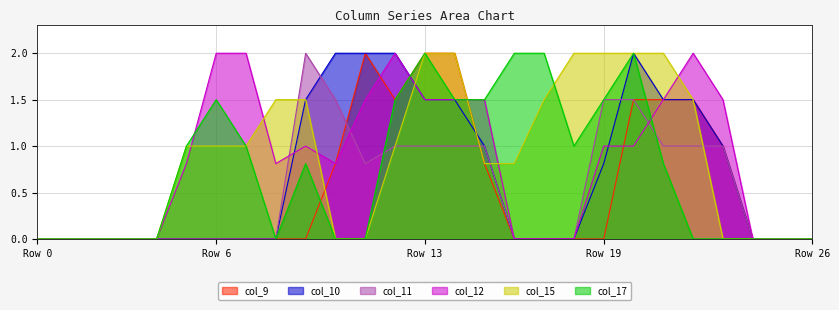

What is the sum of all col_12 values?

22.4